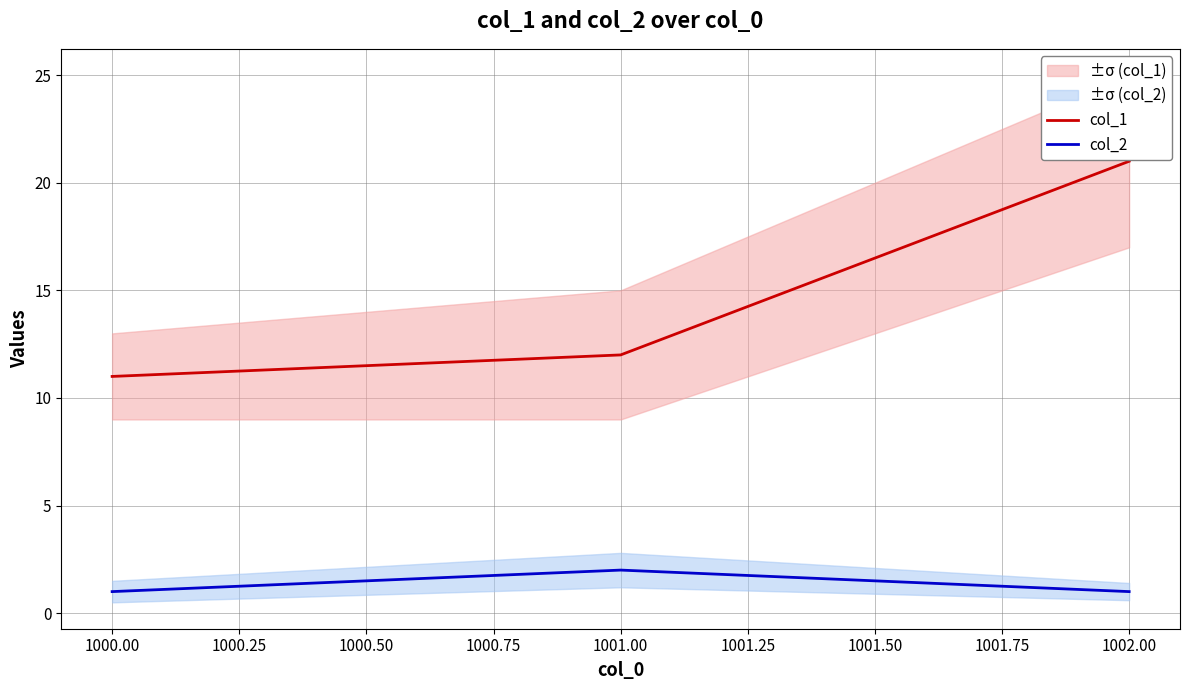

Rank the categories by col_1 value from highest to lowest.

1002.00, 1001.00, 1000.00